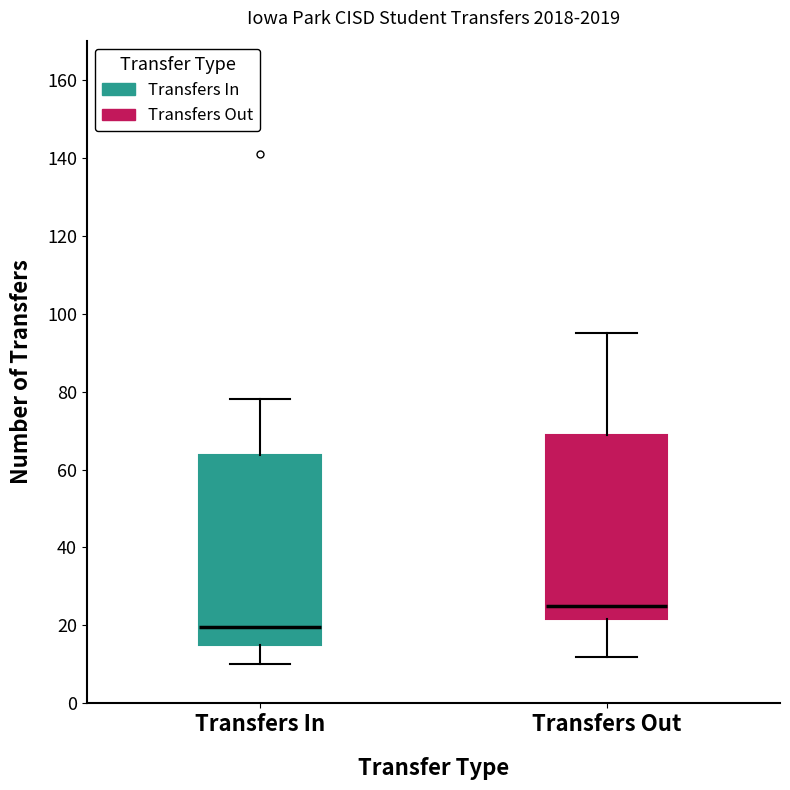

Reading left to right, read every box against the y-axis: the position of its median line, the range the box covers, and the ends of its whiskers. The values are not printed on the chart, so give them approximately, as read against the axis.

Transfers In: median 20, box 16 to 64, whiskers 10 to 78
Transfers Out: median 26, box 22 to 68, whiskers 12 to 96